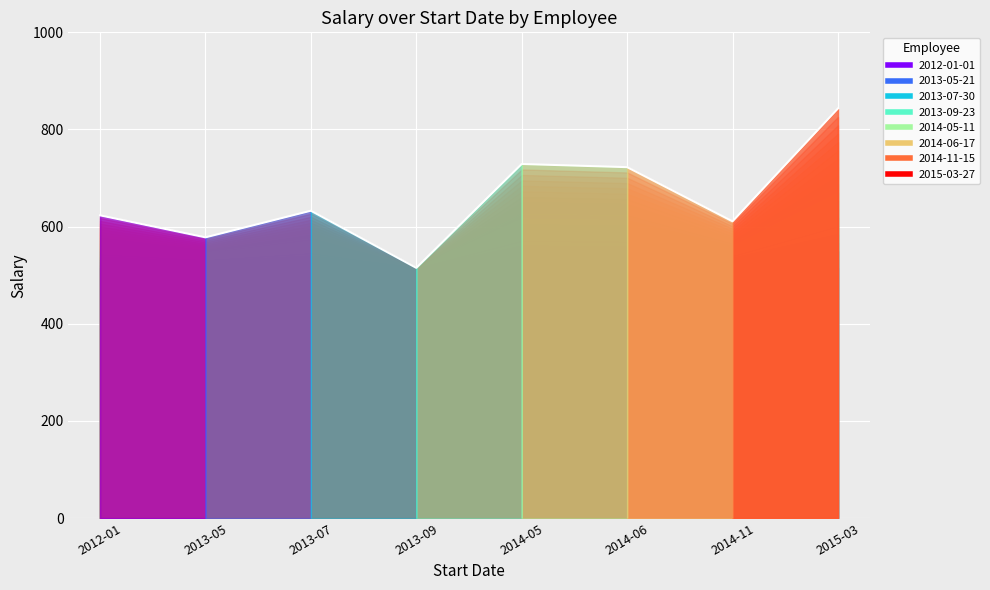

The value at 2013-07 is 1095.0. True or false?

False